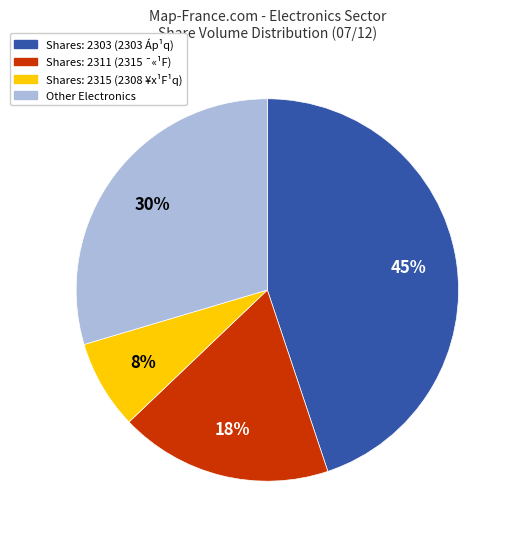

Is there any slice that represents more than half of the pie?

No